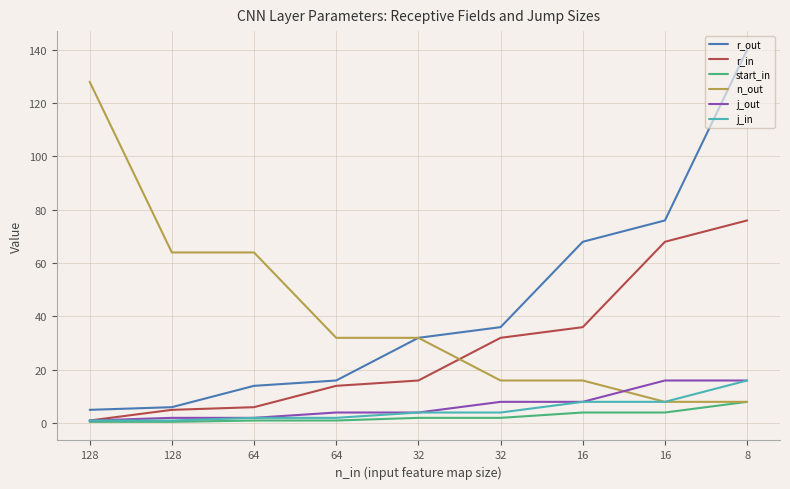

True or false: r_out has more than 2 points higher than both neighbors.

False